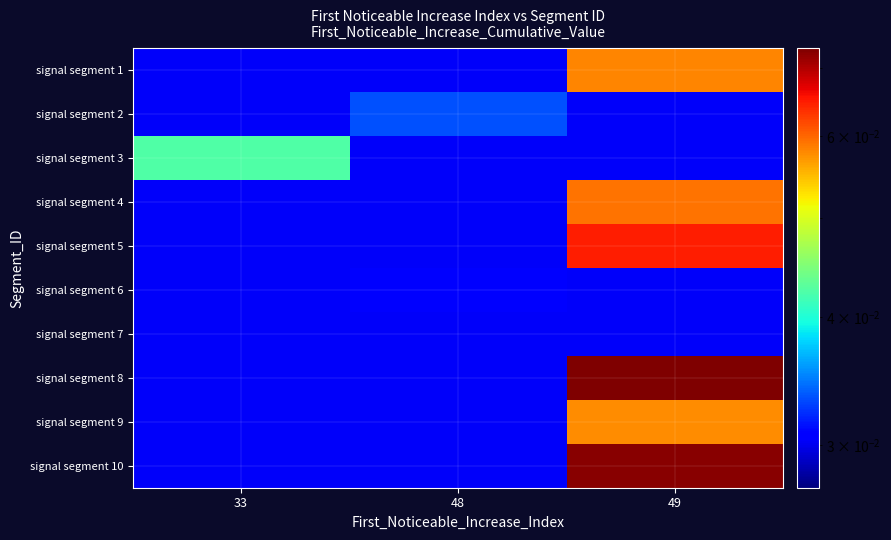

List the series in order of their peak value, highest first.

signal segment 8, signal segment 10, signal segment 5, signal segment 4, signal segment 1, signal segment 9, signal segment 3, signal segment 2, signal segment 6, signal segment 7